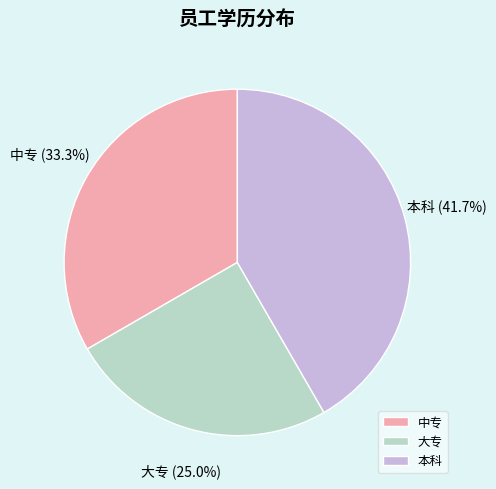

Combined, what portion of the pie is 中专 and 大专?

58.3%